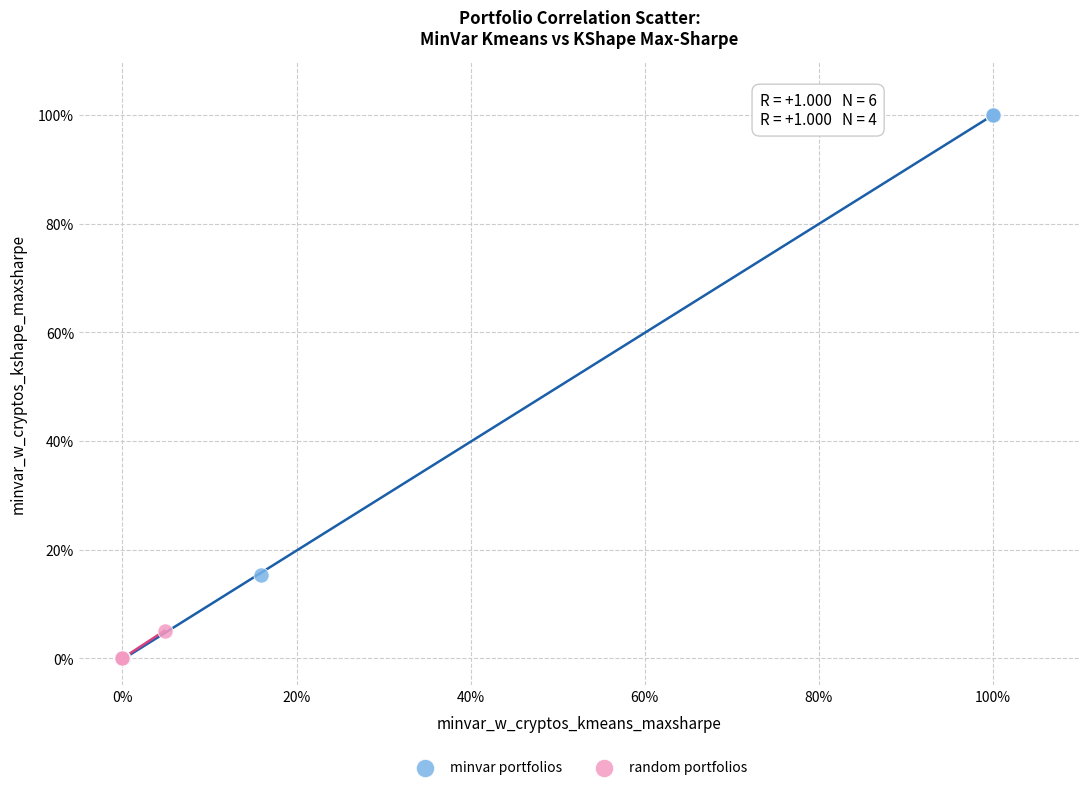

What are all the series names shown in the legend?

minvar portfolios, random portfolios